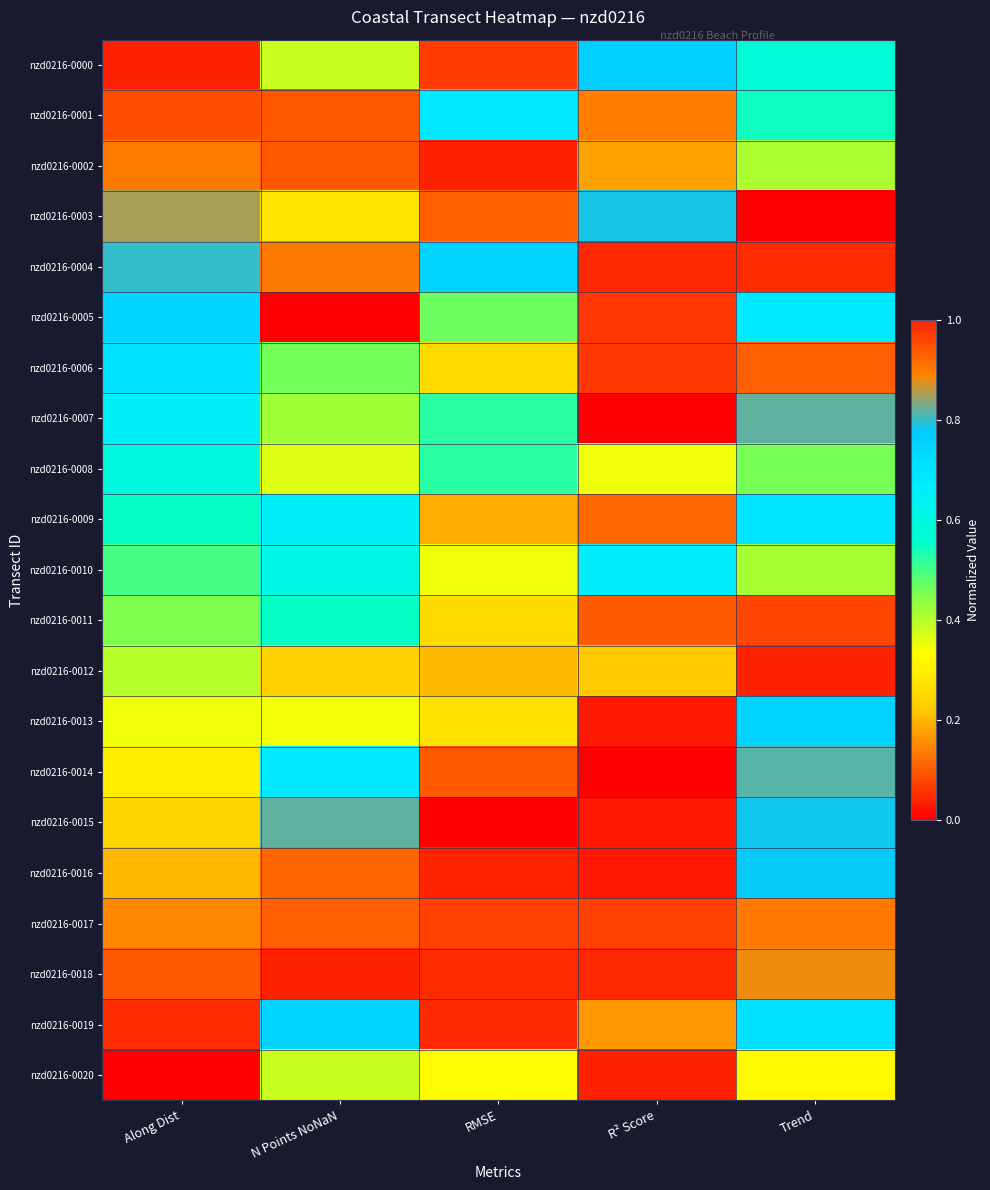

Reading left to right, list all the values displayed in this chart.

nzd0216-0000: Along Dist=1.0	N Points NoNaN=0.4	RMSE=0.1	R² Score=0.8	Trend=0.6
nzd0216-0001: Along Dist=0.9	N Points NoNaN=0.1	RMSE=0.7	R² Score=0.1	Trend=0.5
nzd0216-0002: Along Dist=0.9	N Points NoNaN=0.1	RMSE=1.0	R² Score=0.2	Trend=0.4
nzd0216-0003: Along Dist=0.8	N Points NoNaN=0.3	RMSE=0.9	R² Score=0.8	Trend=0.0
nzd0216-0004: Along Dist=0.8	N Points NoNaN=0.1	RMSE=0.8	R² Score=0.0	Trend=1.0
nzd0216-0005: Along Dist=0.7	N Points NoNaN=0.0	RMSE=0.5	R² Score=0.1	Trend=0.7
nzd0216-0006: Along Dist=0.7	N Points NoNaN=0.5	RMSE=0.3	R² Score=0.1	Trend=0.9
nzd0216-0007: Along Dist=0.6	N Points NoNaN=0.4	RMSE=0.5	R² Score=0.0	Trend=0.8
nzd0216-0008: Along Dist=0.6	N Points NoNaN=0.4	RMSE=0.5	R² Score=0.3	Trend=0.5
nzd0216-0009: Along Dist=0.5	N Points NoNaN=0.7	RMSE=0.2	R² Score=0.1	Trend=0.7
nzd0216-0010: Along Dist=0.5	N Points NoNaN=0.6	RMSE=0.4	R² Score=0.7	Trend=0.4
nzd0216-0011: Along Dist=0.4	N Points NoNaN=0.5	RMSE=0.3	R² Score=0.1	Trend=1.0
nzd0216-0012: Along Dist=0.4	N Points NoNaN=0.2	RMSE=0.2	R² Score=0.2	Trend=1.0
nzd0216-0013: Along Dist=0.3	N Points NoNaN=0.3	RMSE=0.3	R² Score=0.0	Trend=0.7
nzd0216-0014: Along Dist=0.3	N Points NoNaN=0.7	RMSE=0.1	R² Score=0.0	Trend=0.8
nzd0216-0015: Along Dist=0.2	N Points NoNaN=0.8	RMSE=0.0	R² Score=0.0	Trend=0.8
nzd0216-0016: Along Dist=0.2	N Points NoNaN=0.9	RMSE=0.0	R² Score=0.0	Trend=0.8
nzd0216-0017: Along Dist=0.1	N Points NoNaN=0.9	RMSE=0.1	R² Score=0.1	Trend=0.9
nzd0216-0018: Along Dist=0.1	N Points NoNaN=1.0	RMSE=0.0	R² Score=0.0	Trend=0.9
nzd0216-0019: Along Dist=0.1	N Points NoNaN=0.8	RMSE=0.0	R² Score=0.2	Trend=0.7
nzd0216-0020: Along Dist=0.0	N Points NoNaN=0.4	RMSE=0.3	R² Score=1.0	Trend=0.3